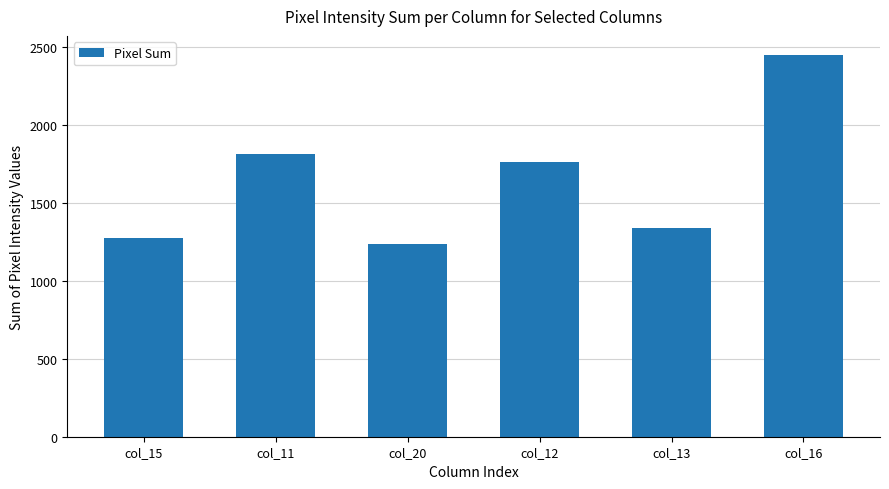

Which label corresponds to the largest value in the chart?

col_16